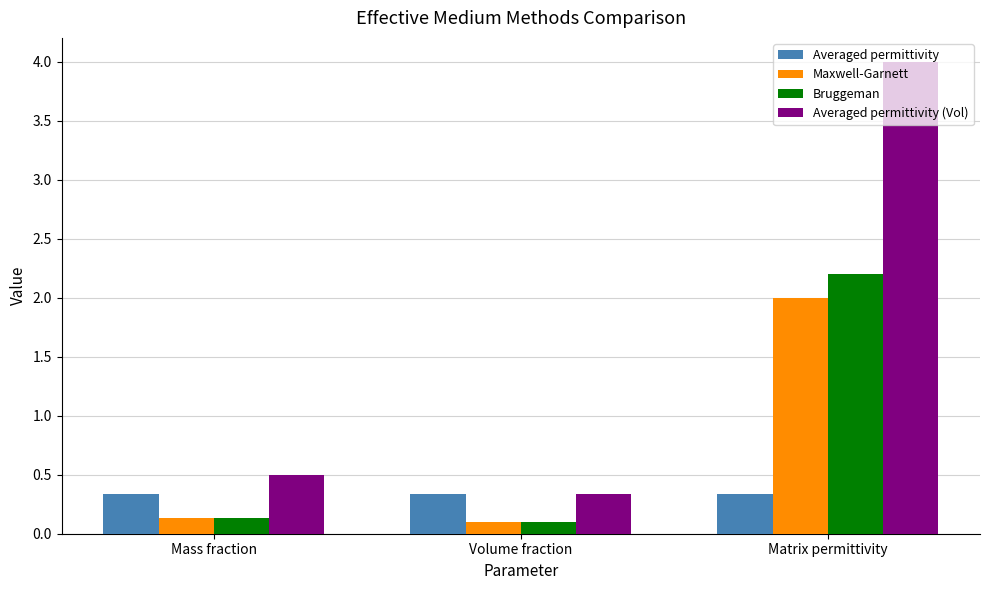

What are all the series names shown in the legend?

Averaged permittivity, Maxwell-Garnett, Bruggeman, Averaged permittivity (Vol)